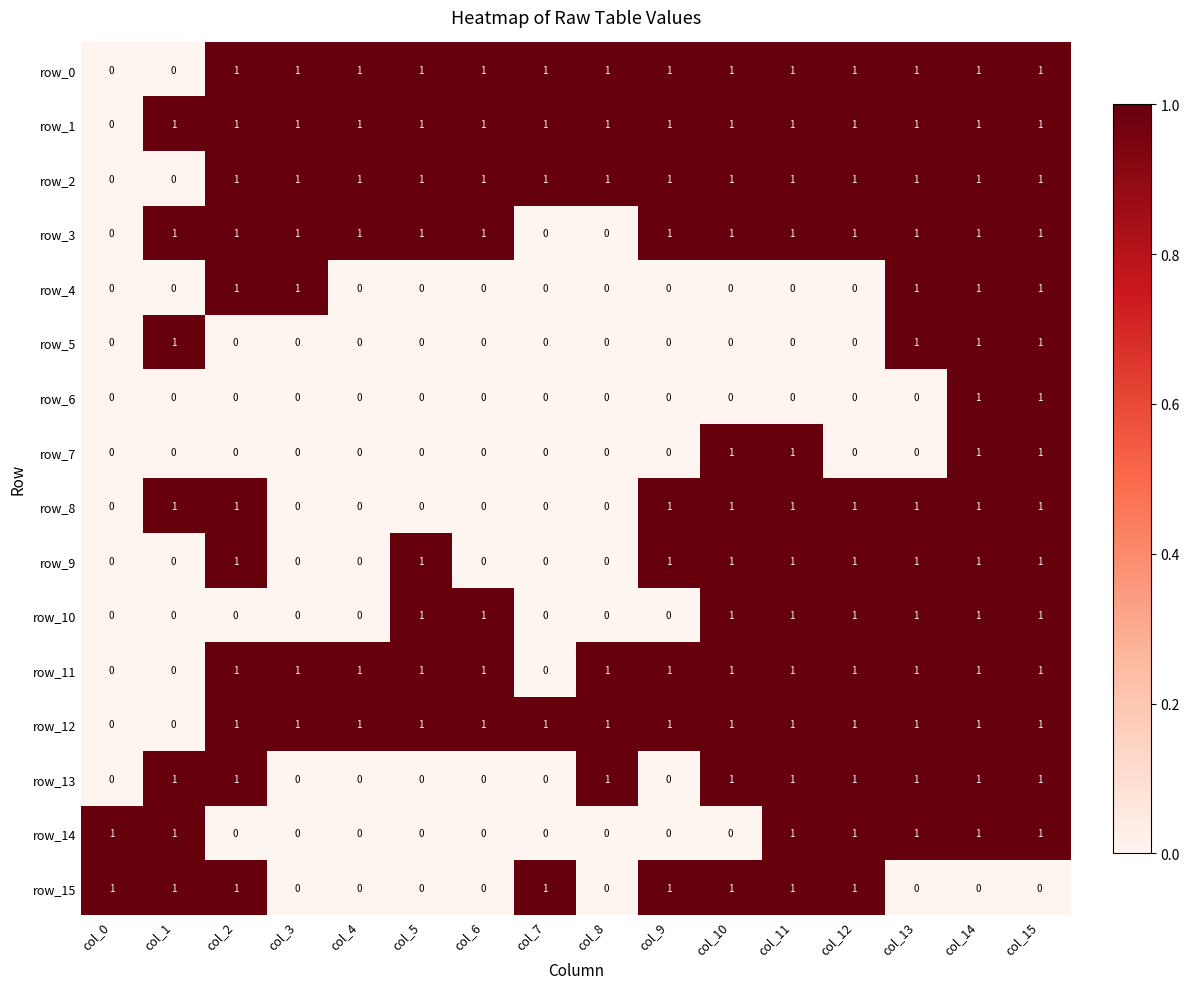

The row_5 series shows 0 at col_0. True or false?

True